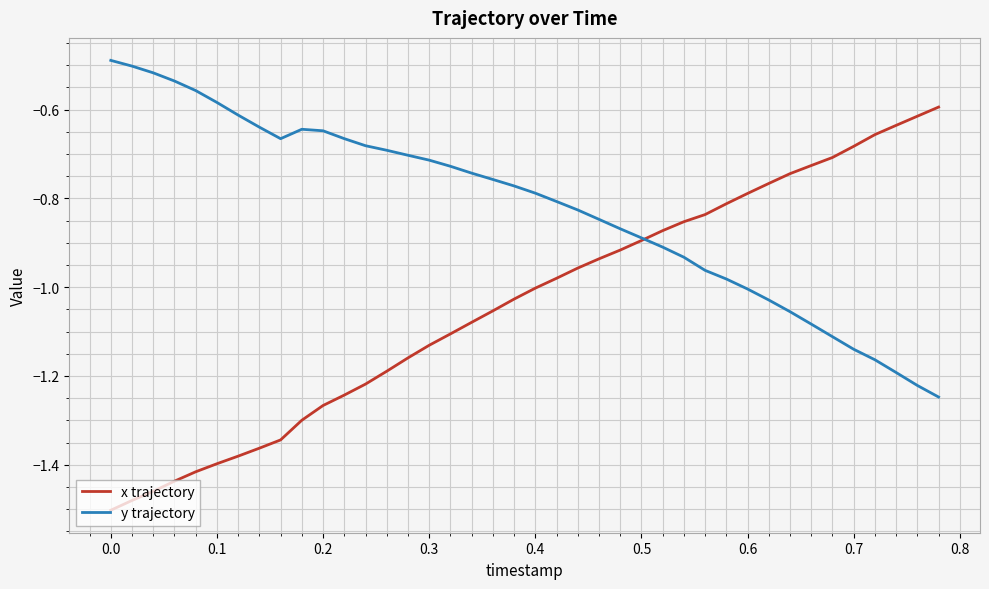

List the series in order of their peak value, lowest first.

x trajectory, y trajectory